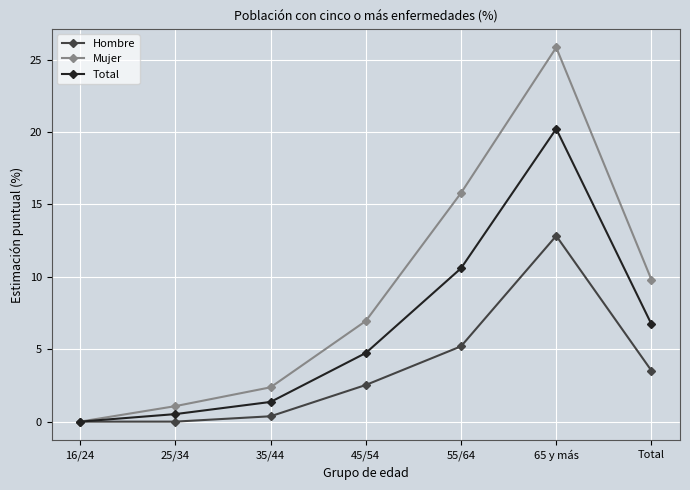

The Hombre series shows 3.5 at Total. True or false?

True